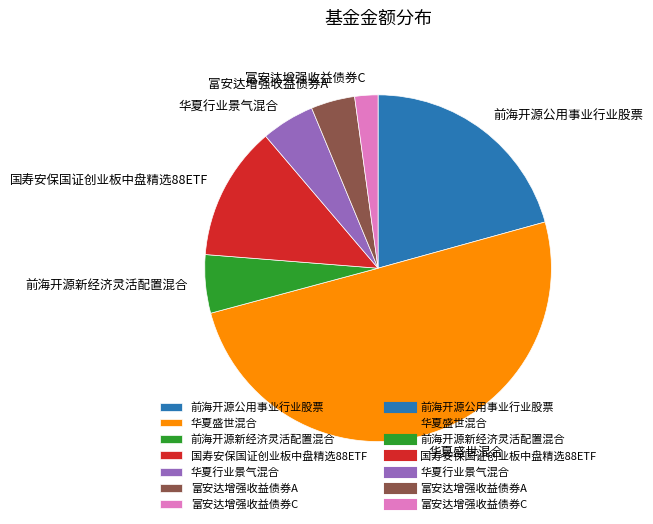

True or false: 华夏盛世混合 accounts for 64% of the total.

False